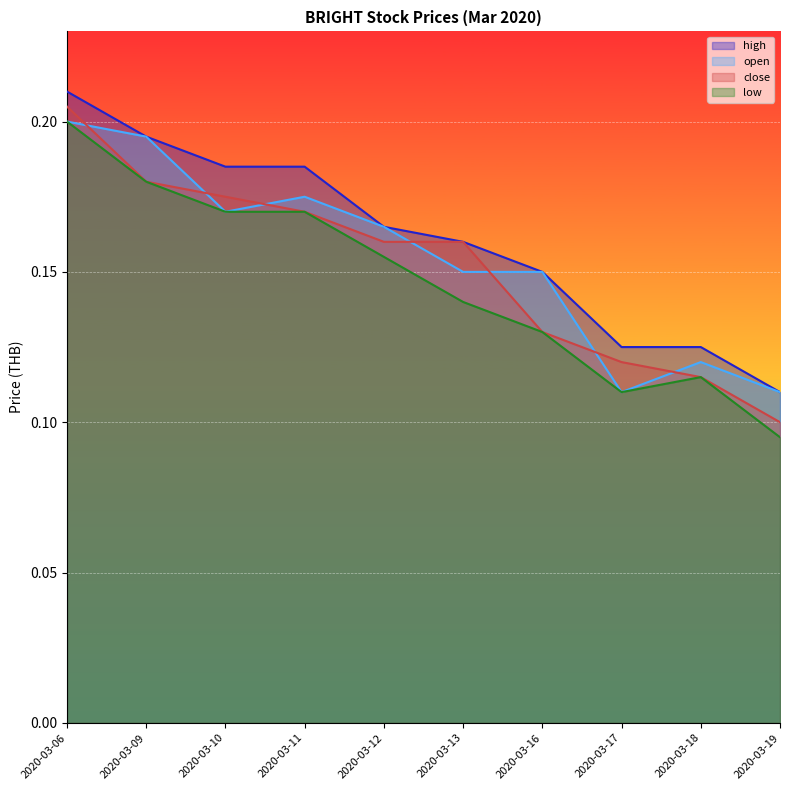

What is the average value of the close series?

0.2